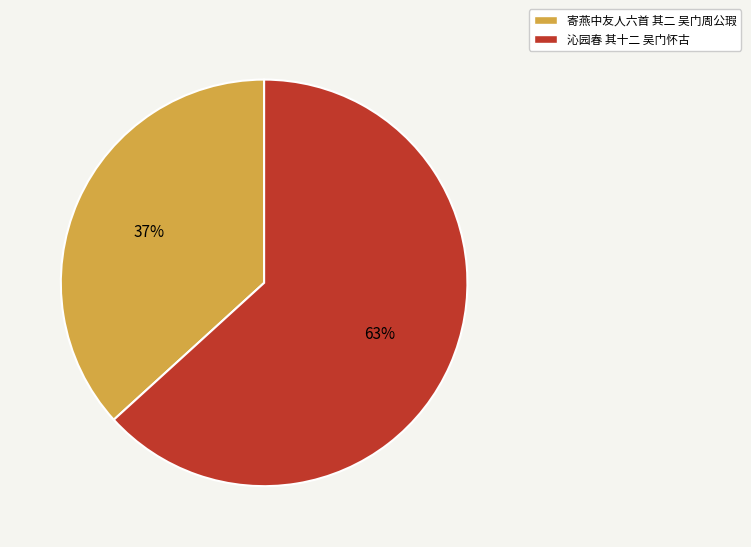

To the nearest percent, what percentage of the pie is 寄燕中友人六首 其二 吴门周公瑕?

37%